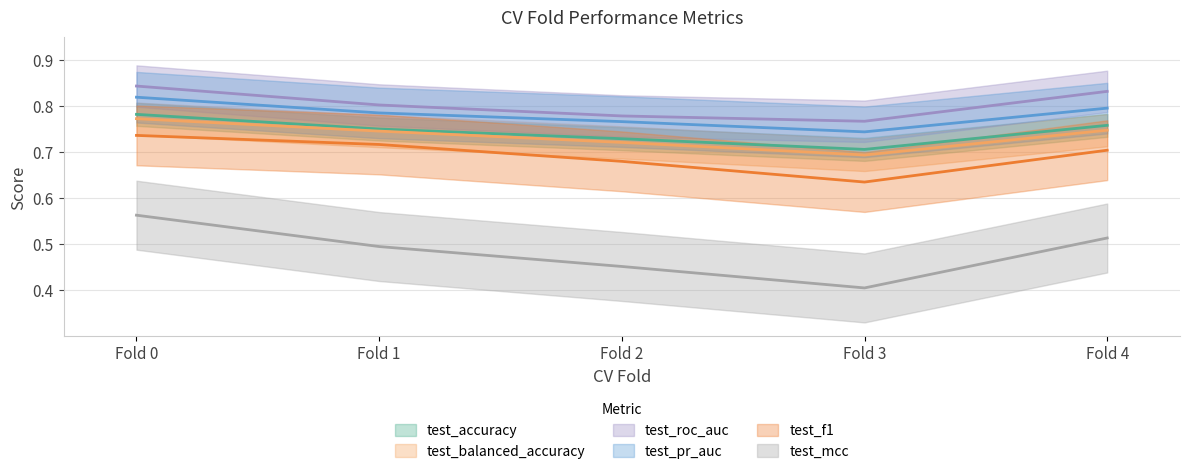

True or false: test_accuracy has a value of 0.7 at 3.

True